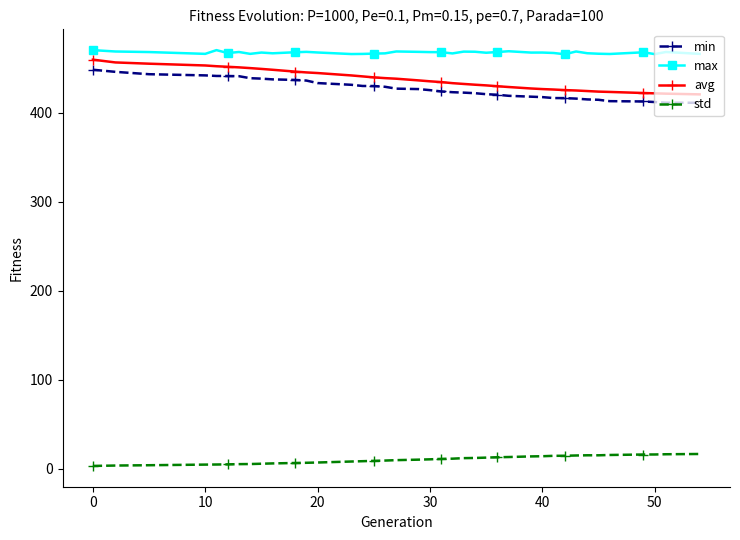

How many lines are shown in the chart?

4